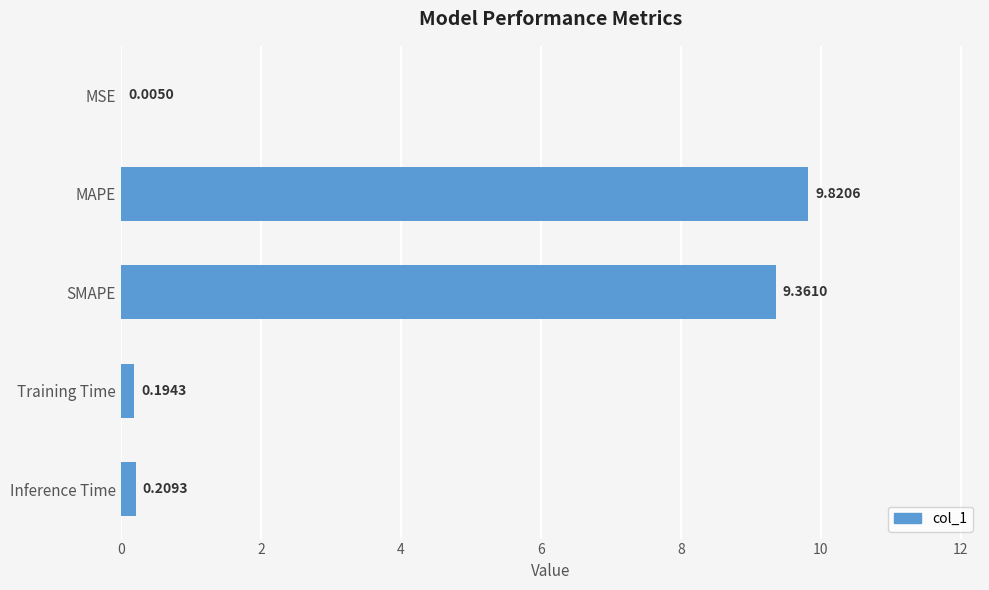

What is the sum of all values?

19.6